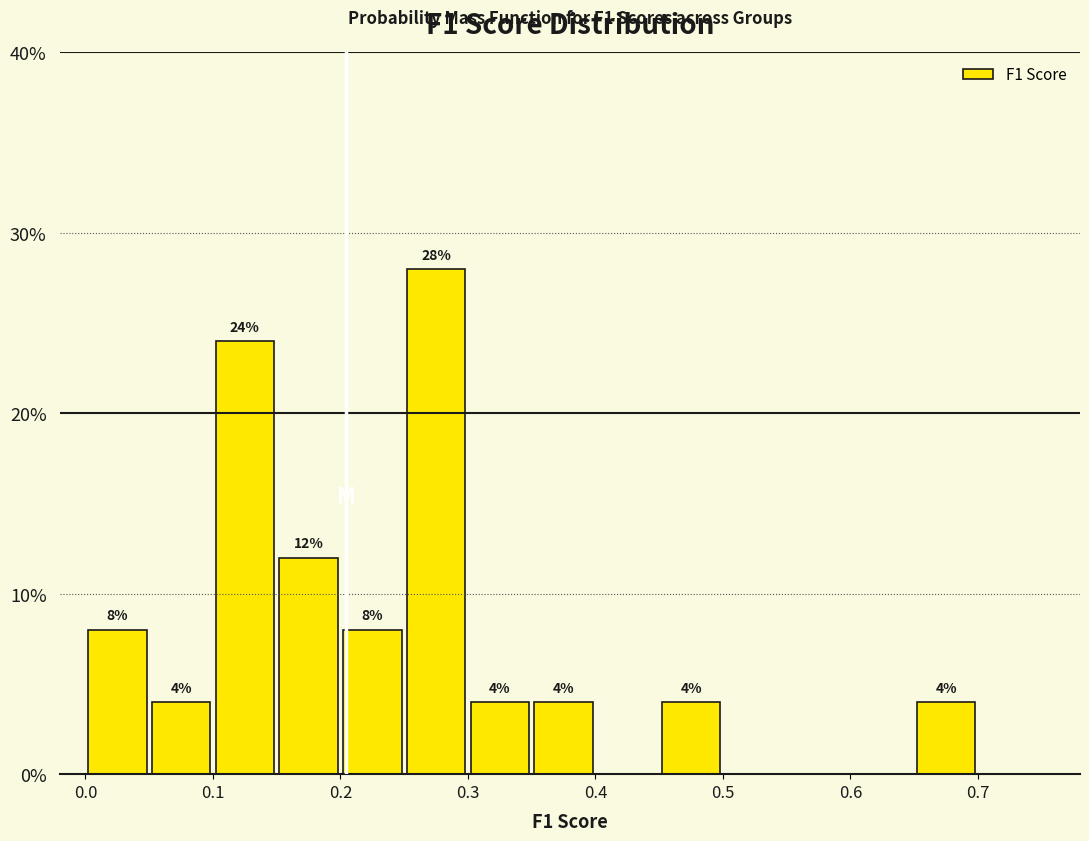

Which range on the x-axis has the tallest bar?

0.25 to 0.30